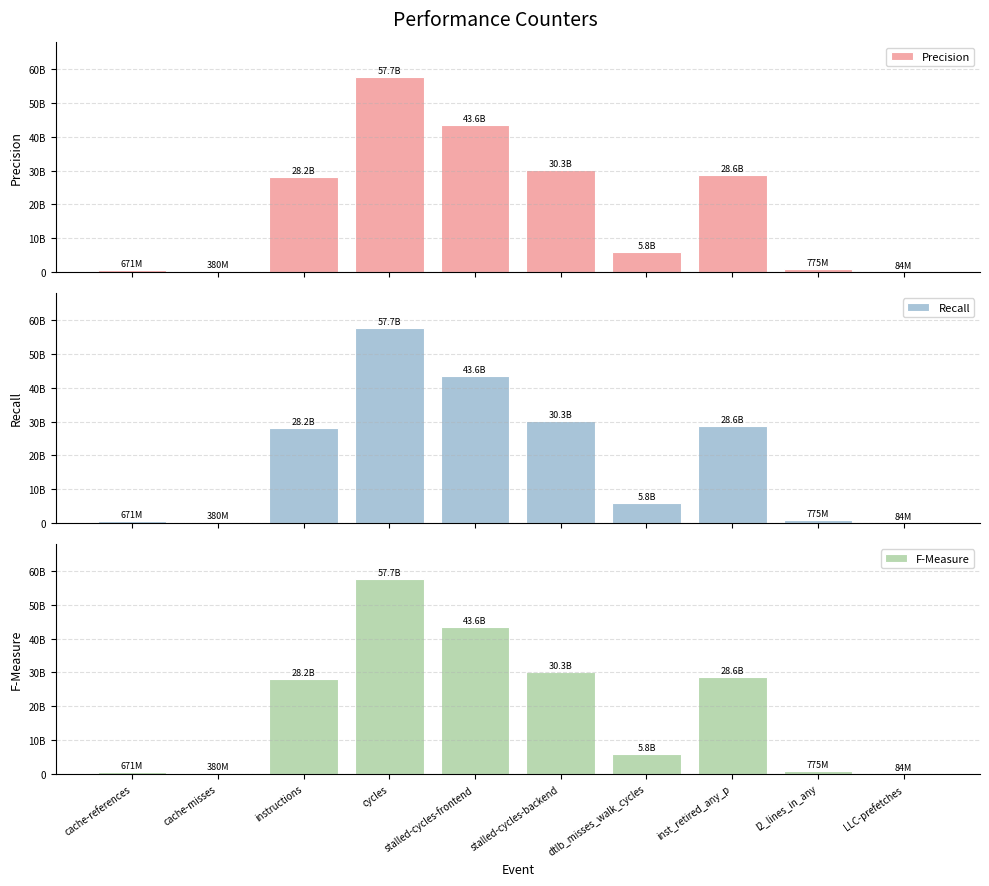

What position from the left is cache-misses?

2